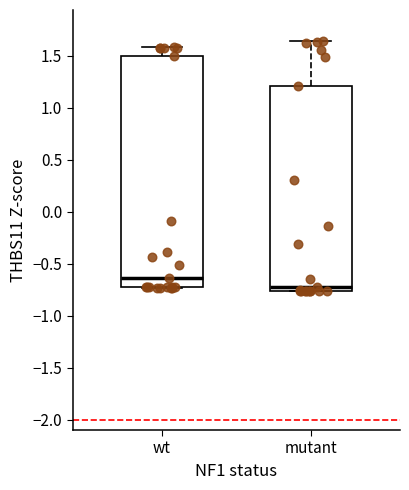

Where does the upper whisker of the box for mutant end on the y-axis? The values are not printed on the chart, so give them approximately, as read against the axis.

1.65